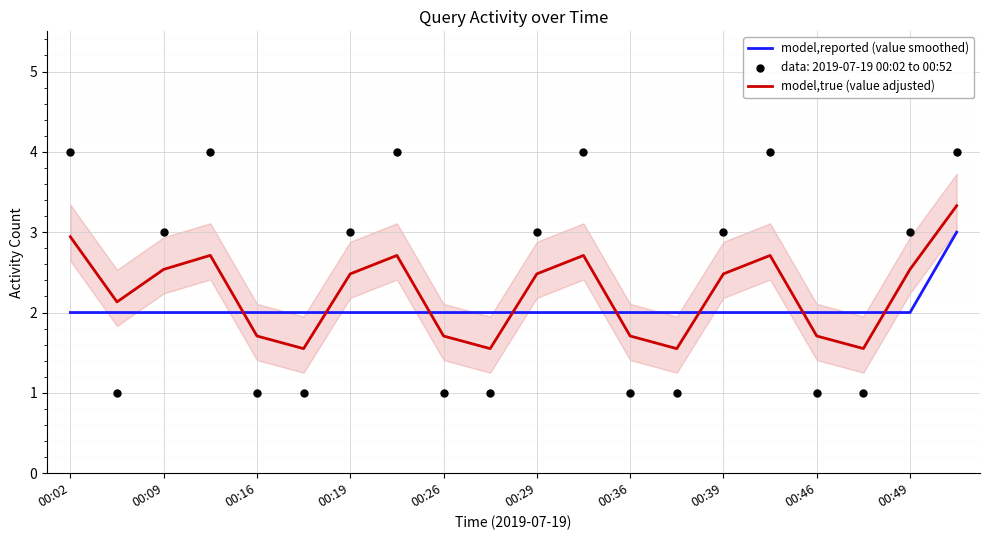

True or false: model,reported (value smoothed) and model,true (value adjusted) cross at least once.

True